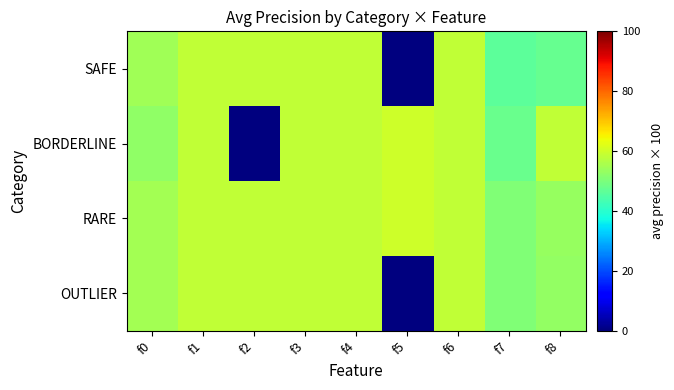

Which has a higher value, f0 or f6?

f6